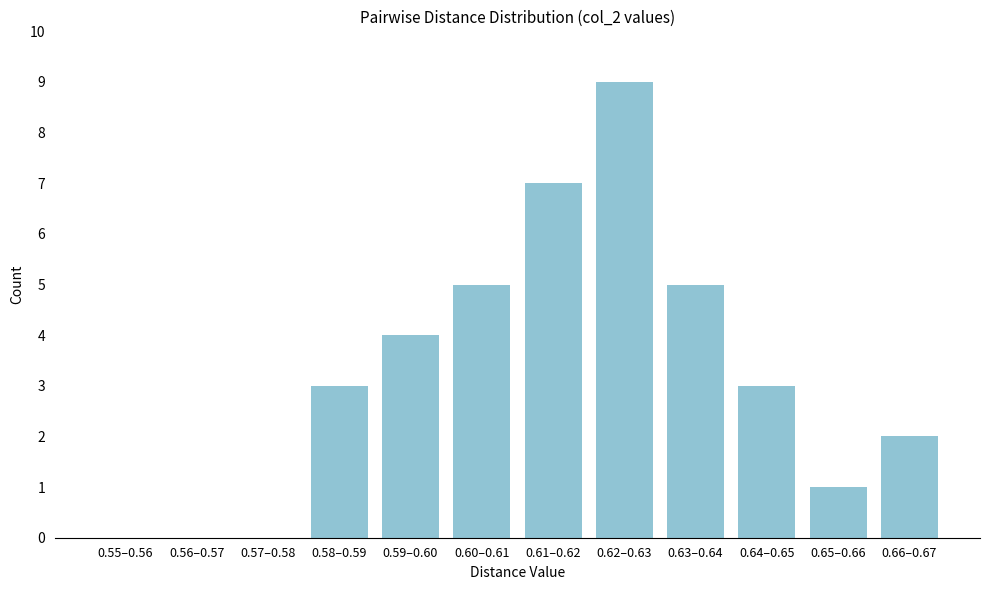

Reading left to right, list all the values displayed in this chart.

0.55–0.56=0	0.56–0.57=0	0.57–0.58=0	0.58–0.59=3	0.59–0.60=4	0.60–0.61=5	0.61–0.62=7	0.62–0.63=9	0.63–0.64=5	0.64–0.65=3	0.65–0.66=1	0.66–0.67=2